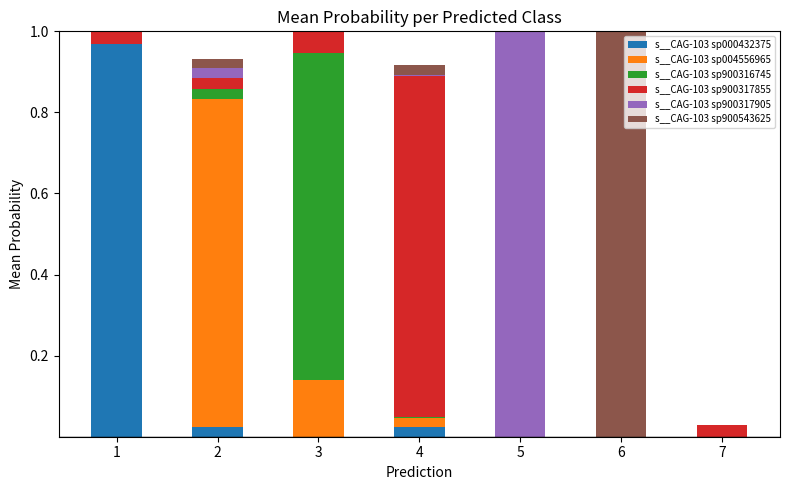

The s__CAG-103 sp000432375 series shows -0.6 at 5. True or false?

False